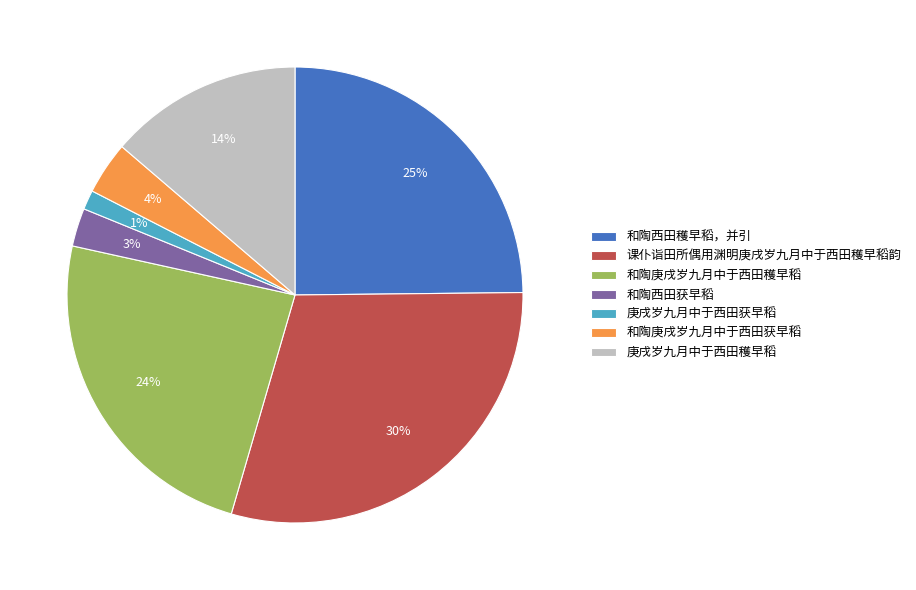

Between 课仆诣田所偶用渊明庚戌岁九月中于西田穫早稻韵 and 和陶西田获早稻, which is larger?

课仆诣田所偶用渊明庚戌岁九月中于西田穫早稻韵